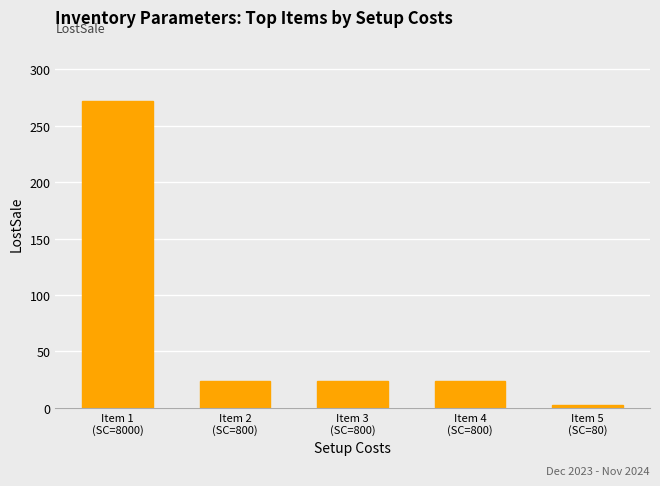

How many data points are less than 24?

1